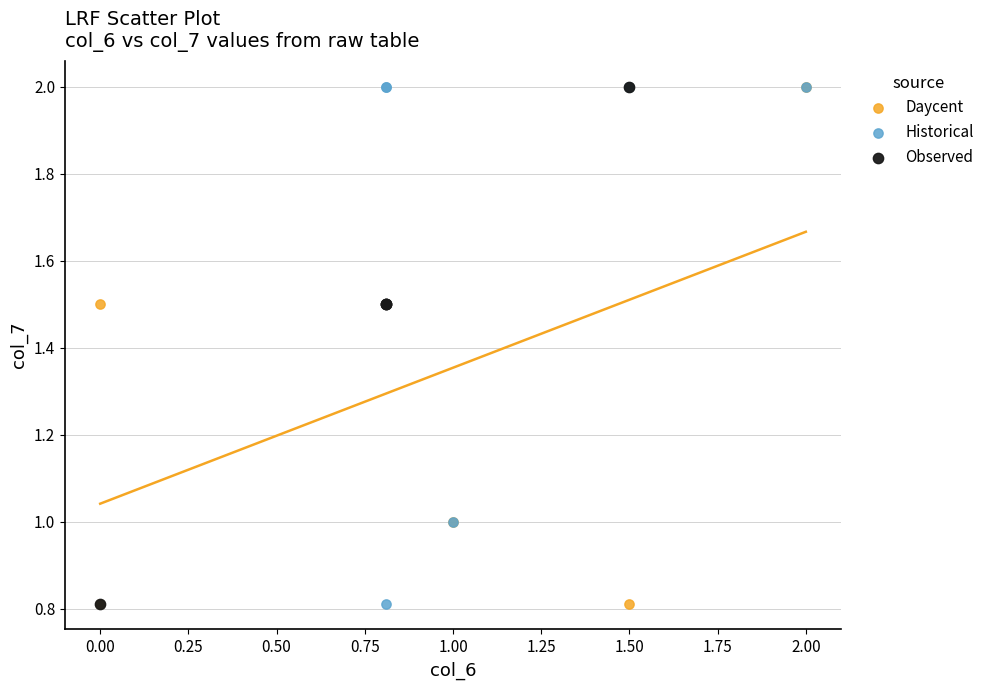

What are all the series names shown in the legend?

Daycent, Historical, Observed